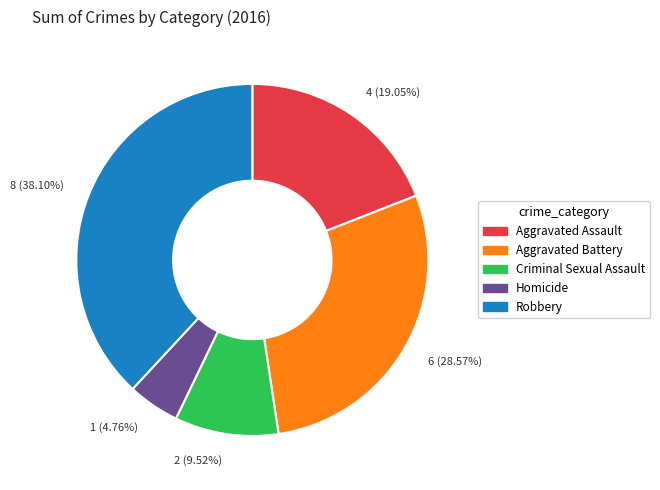

How many segments does this pie chart have?

5